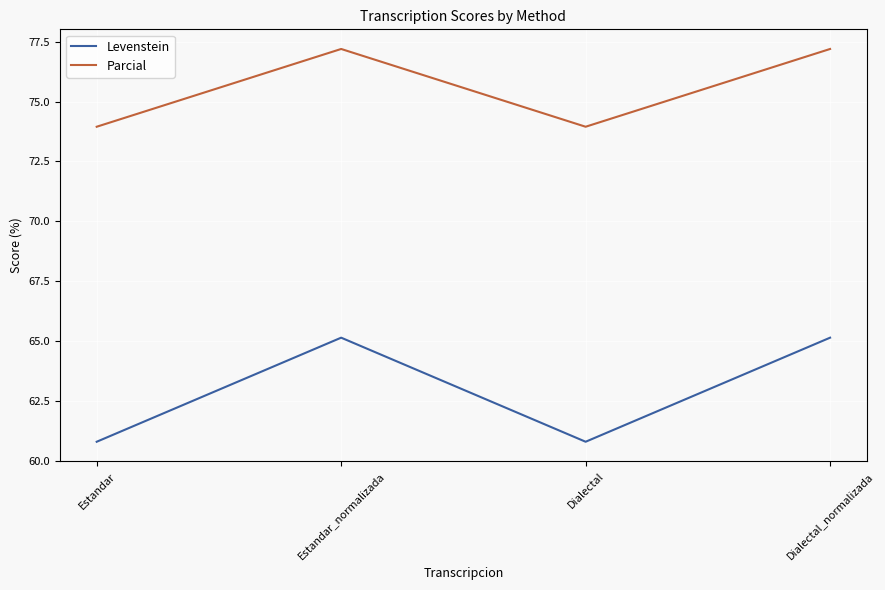

What is the maximum value for Levenstein?

65.2